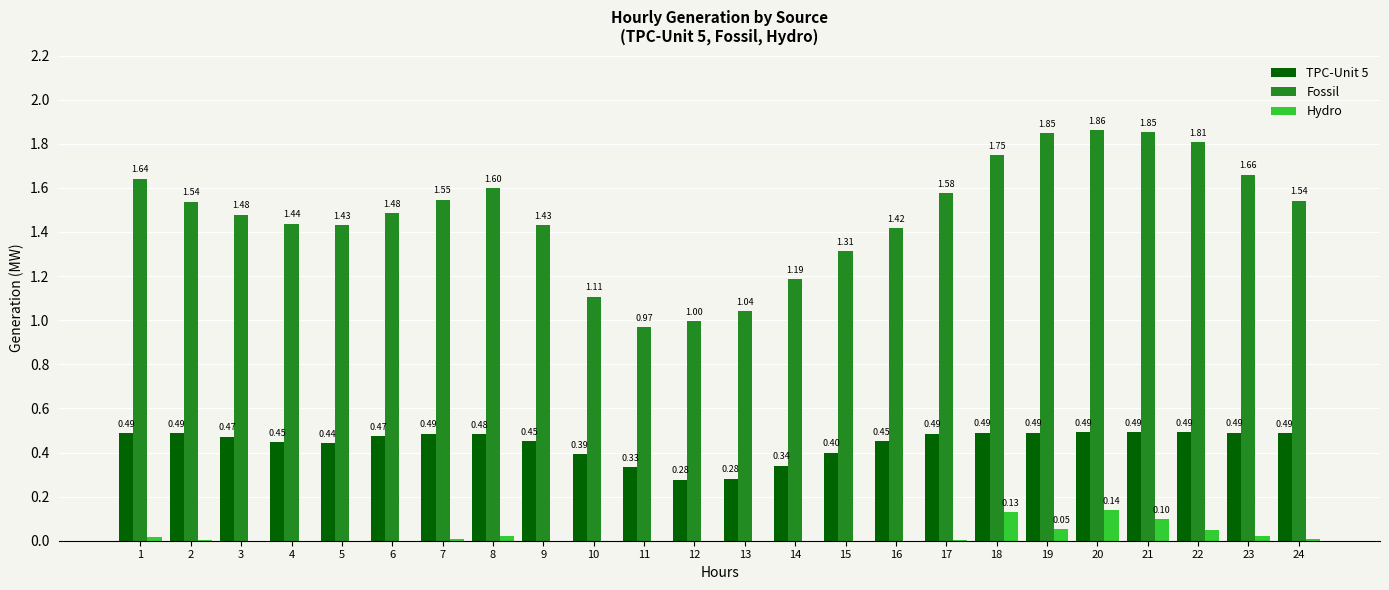

At which category is the sum across all series the highest?

20